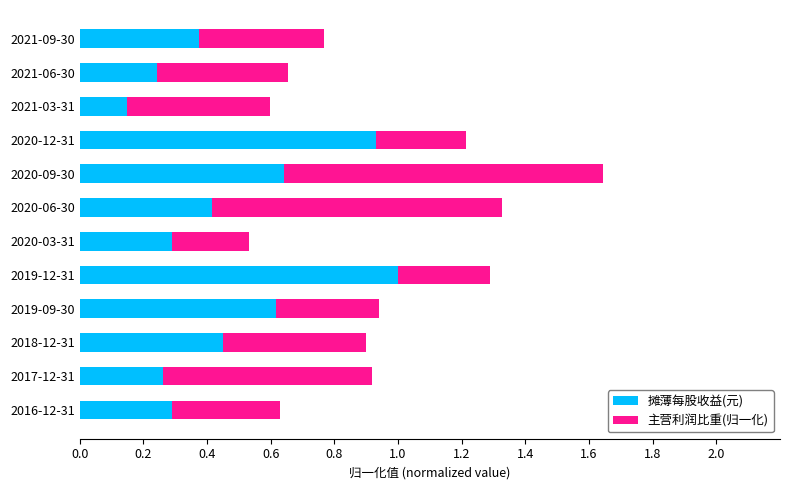

Is it true that 摊薄每股收益(元) equals 0.4 at 2017-12-31?

False